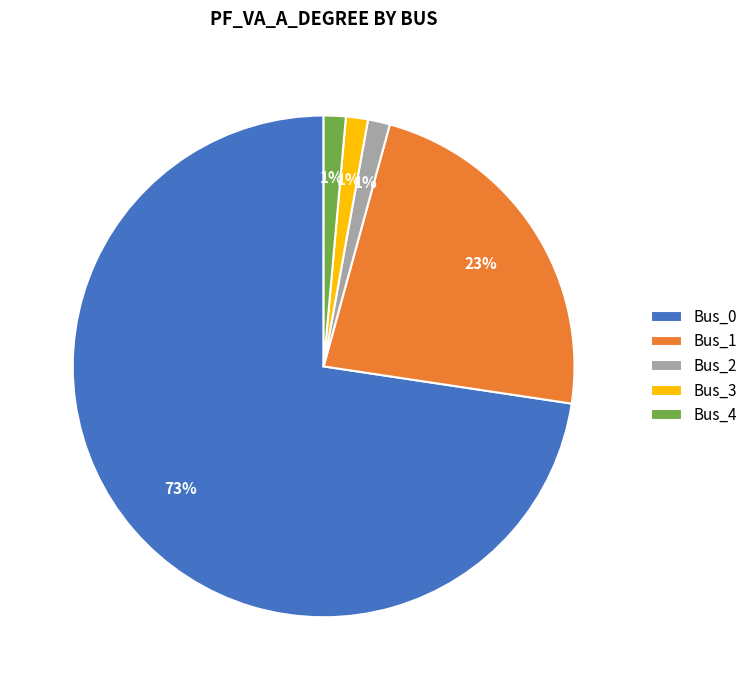

Which category has the biggest portion of the pie?

Bus_0